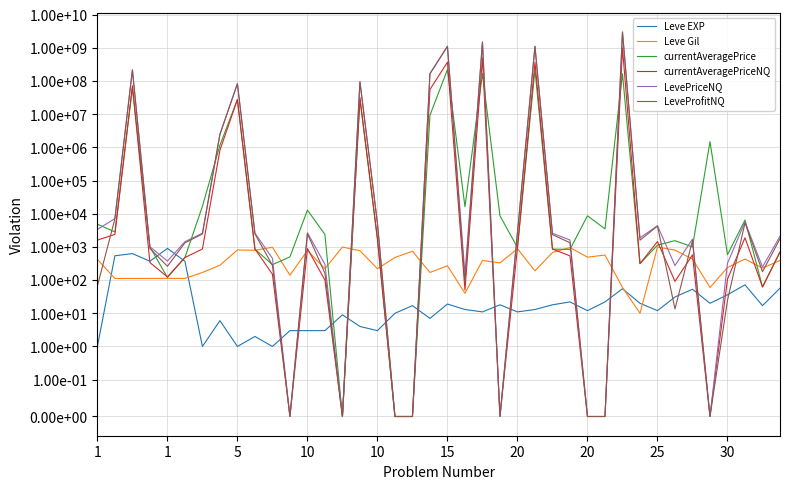

True or false: Leve Gil has more than 1 interior local peaks.

True